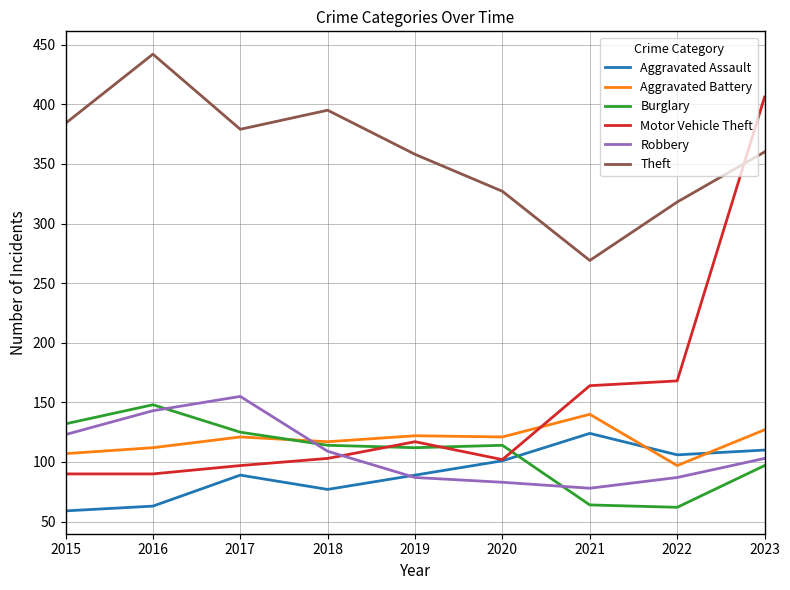

True or false: Theft and Robbery cross at least once.

False